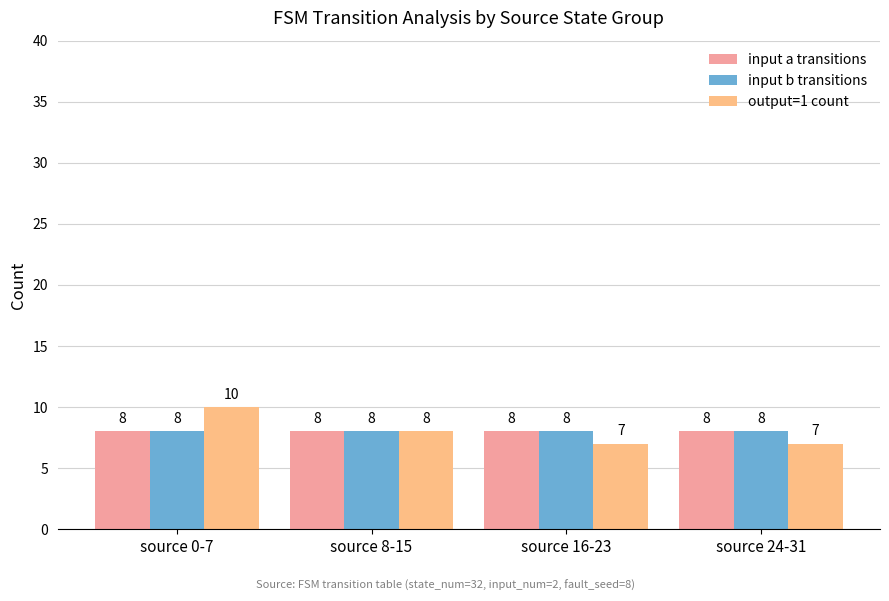

What is the total value across all series at source 24-31?

23